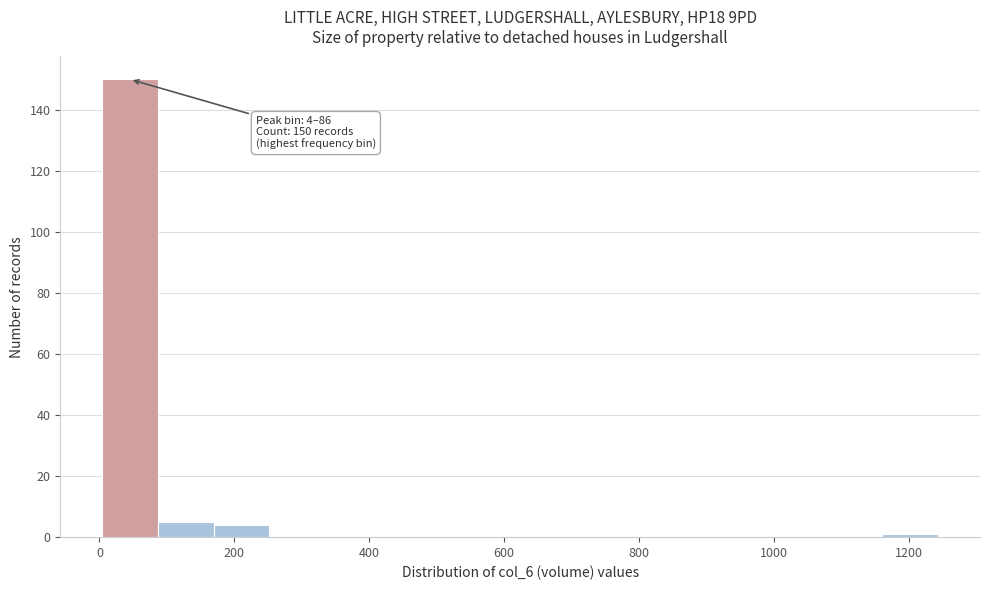

Which range on the x-axis has the tallest bar?

0 to 80